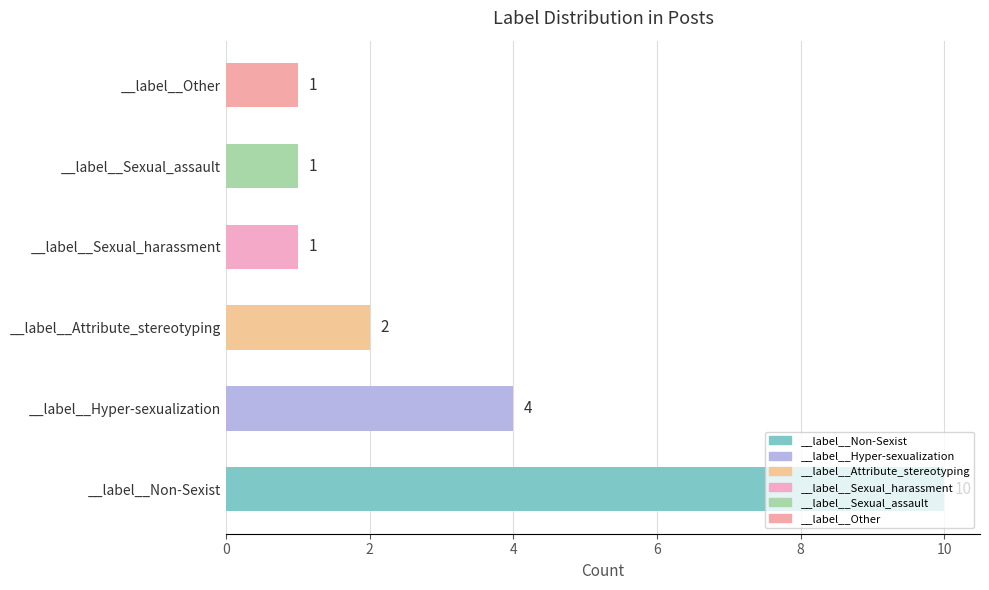

Is it true that the value at __label__Sexual_harassment is 1?

True